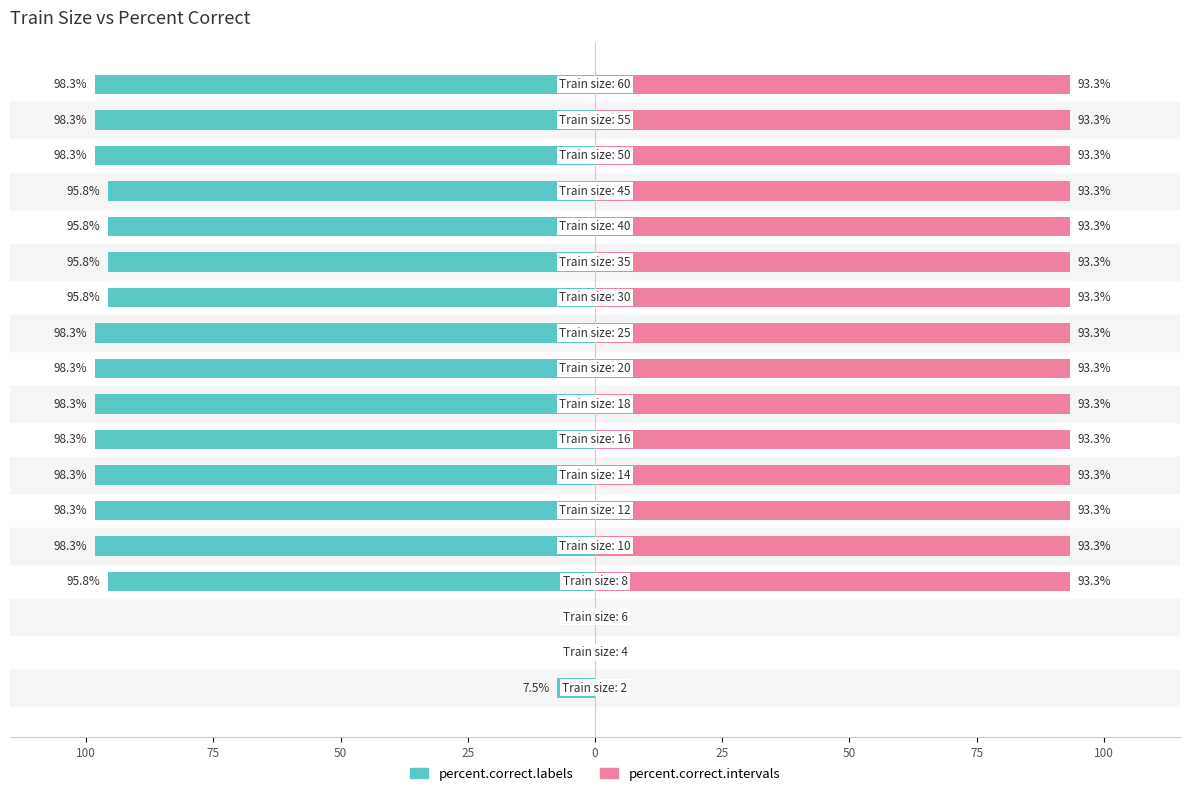

Reading left to right, list all the values displayed in this chart.

percent.correct.labels: -7.5	0.0	0.0	-95.8	-98.3	-98.3	-98.3	-98.3	-98.3	-98.3	-98.3	-95.8	-95.8	-95.8	-95.8	-98.3	-98.3	-98.3
percent.correct.intervals: 0.0	0.0	0.0	93.3	93.3	93.3	93.3	93.3	93.3	93.3	93.3	93.3	93.3	93.3	93.3	93.3	93.3	93.3